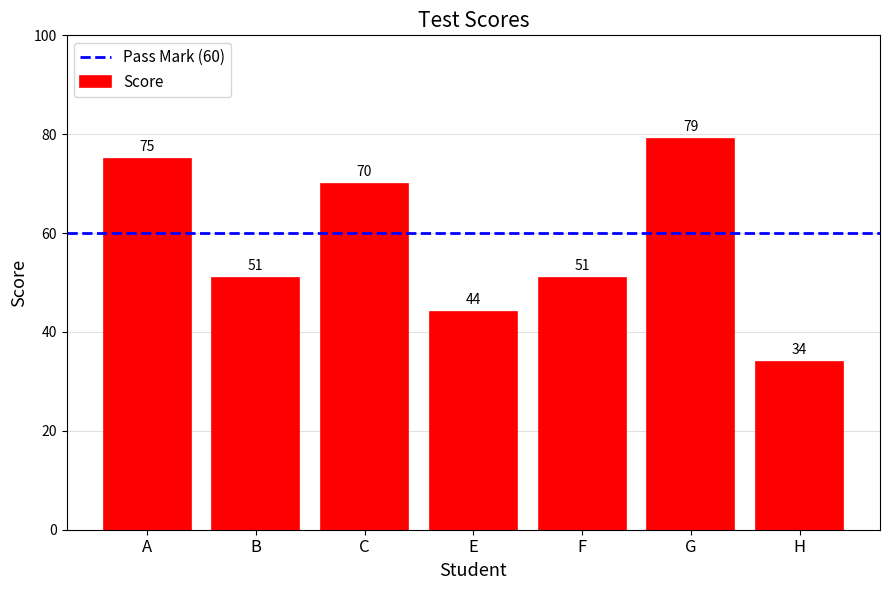

What position from the right is G?

2